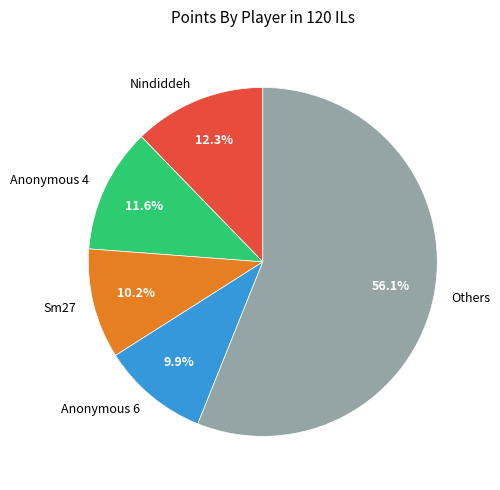

Count the number of slices in the pie.

5